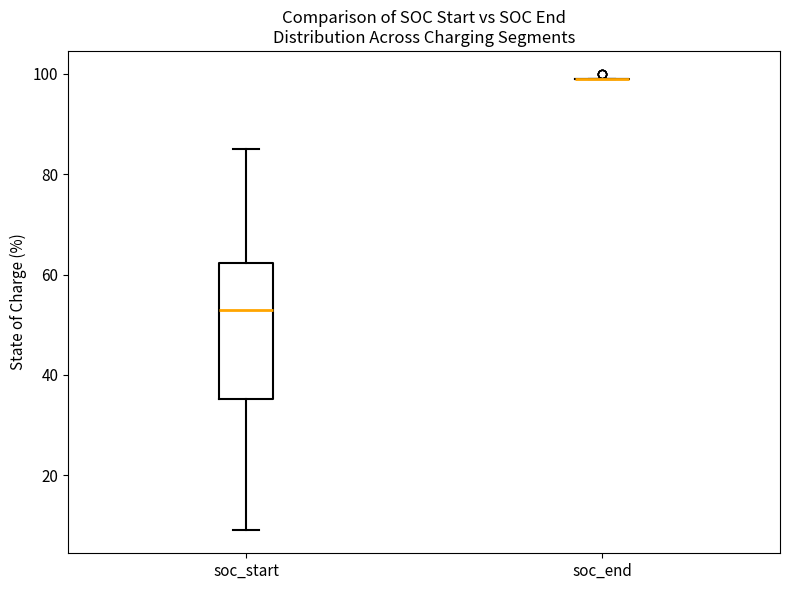

Where does the upper whisker of the box for soc_start end on the y-axis? The values are not printed on the chart, so give them approximately, as read against the axis.

86